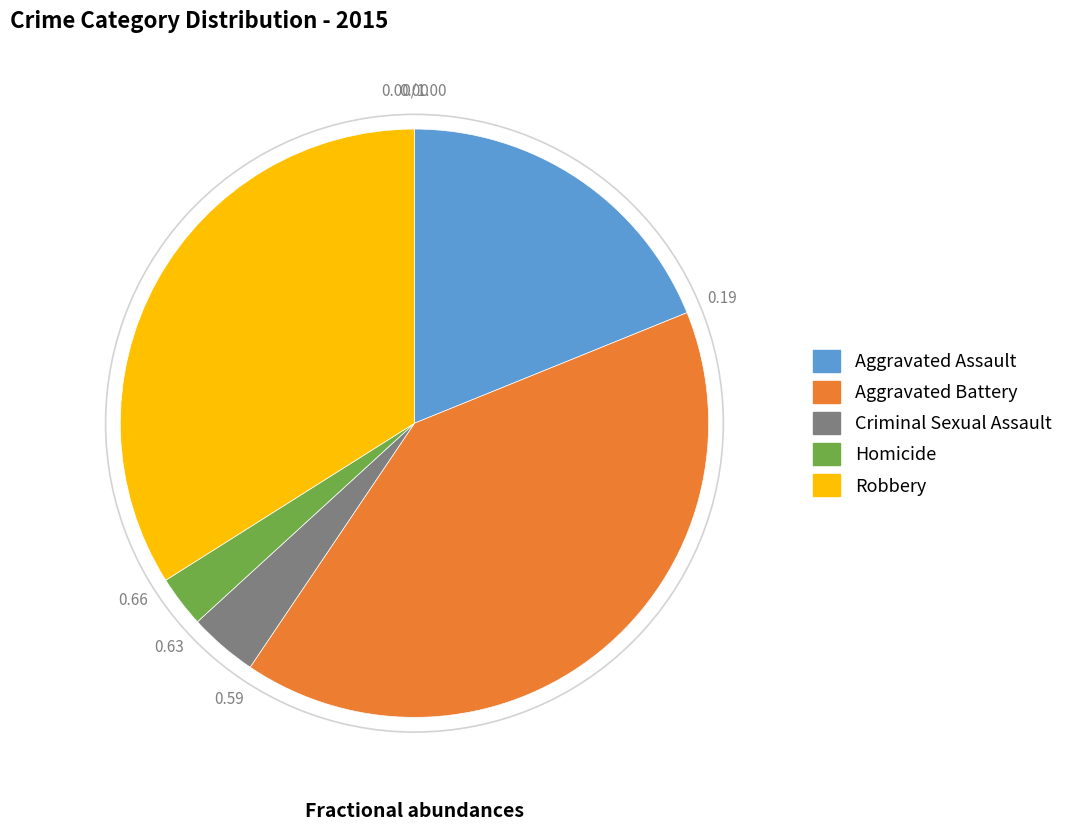

Count the number of slices in the pie.

5